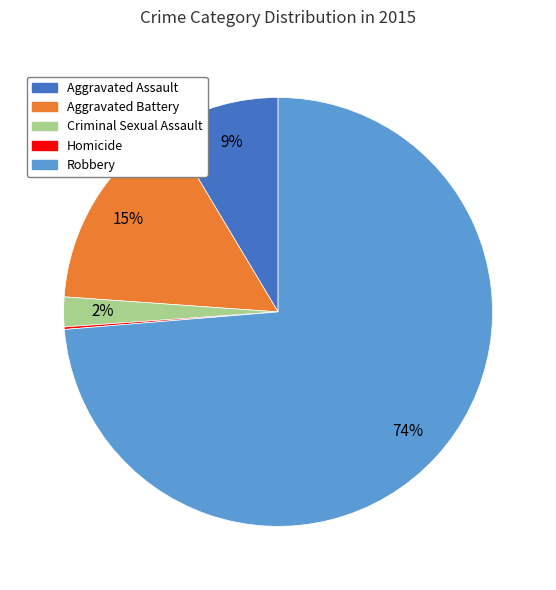

Is the sum of Aggravated Battery and Criminal Sexual Assault greater than half?

No